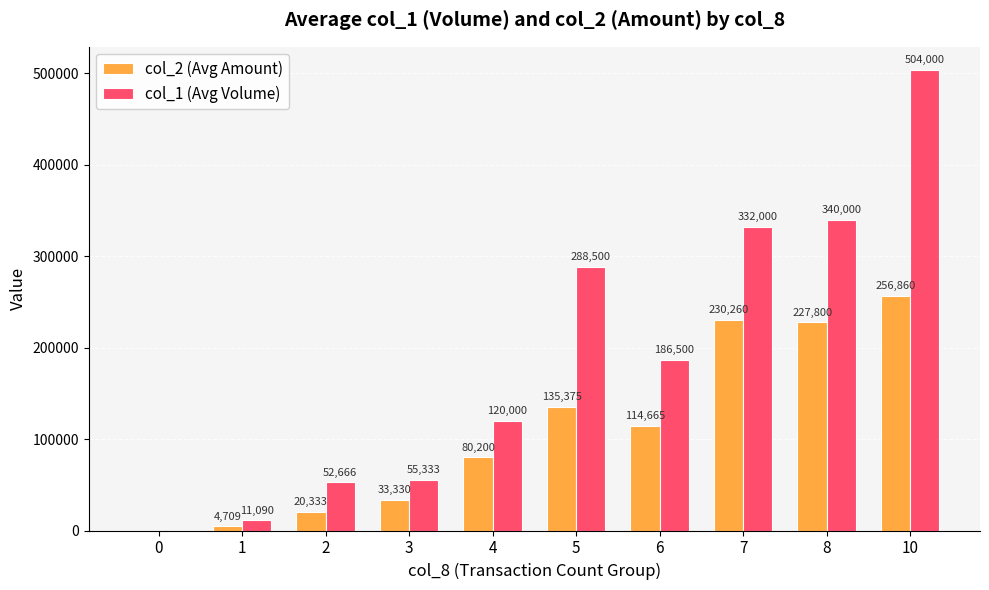

Is the value of col_2 (Avg Amount) at 1 greater than the value of col_1 (Avg Volume) at 2?

No